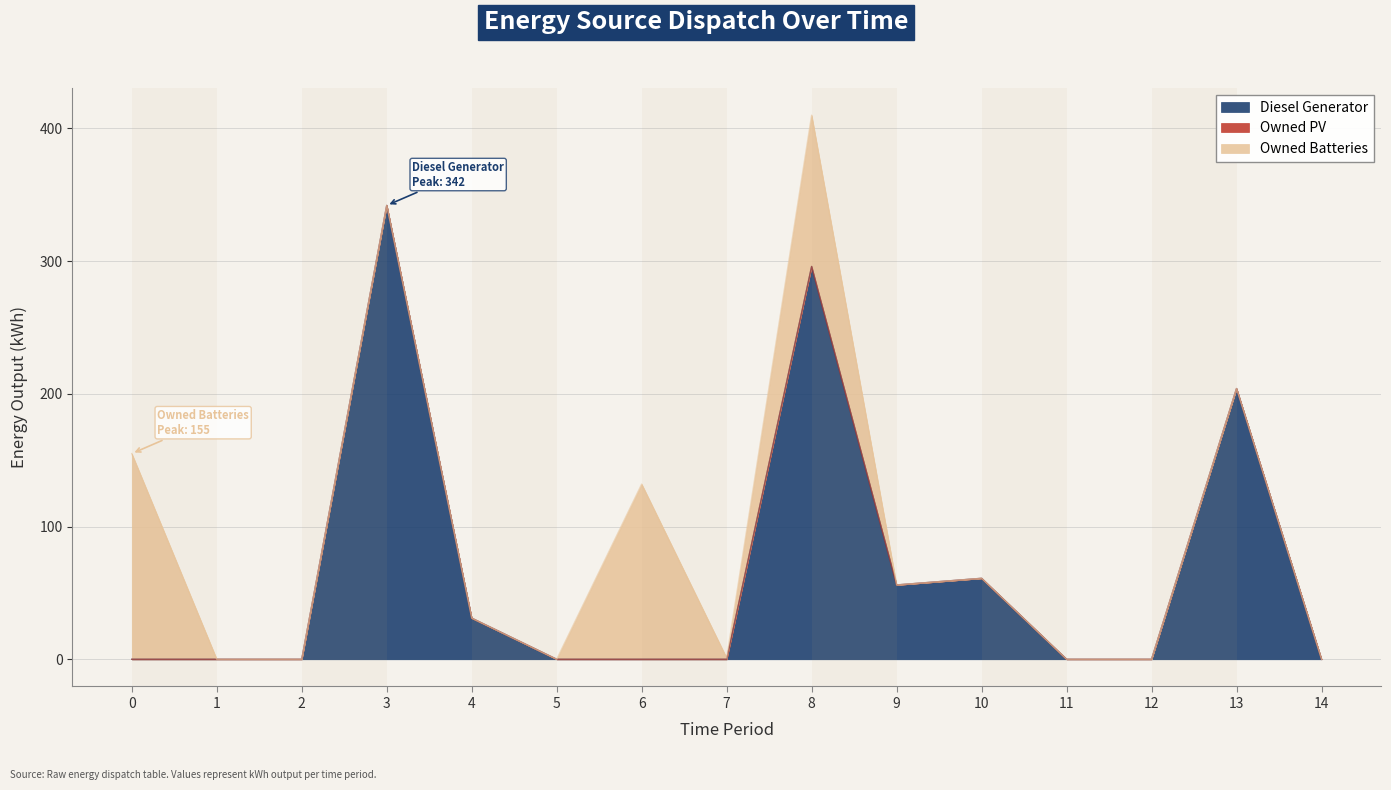

Which series has the largest total across all categories?

Diesel Generator